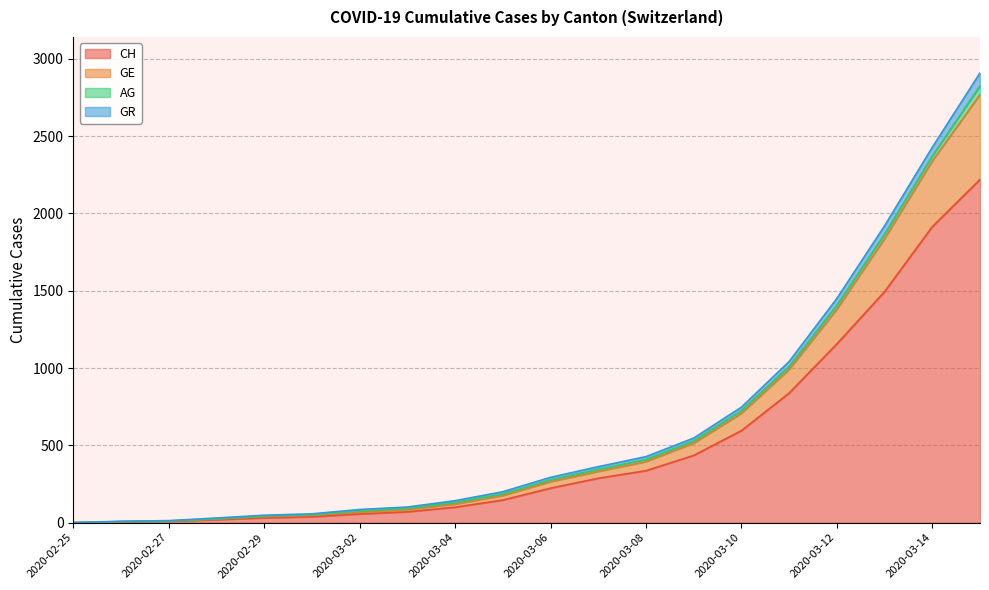

What is the value of the GR point at the 9th from the left?

130